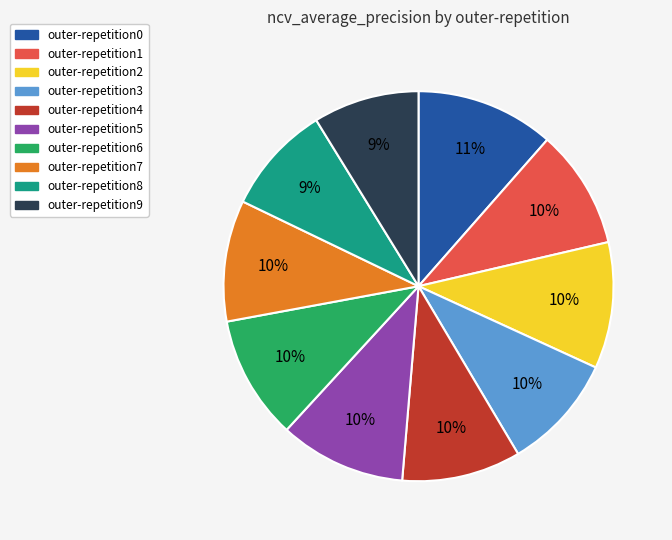

Does any single category account for the majority?

No